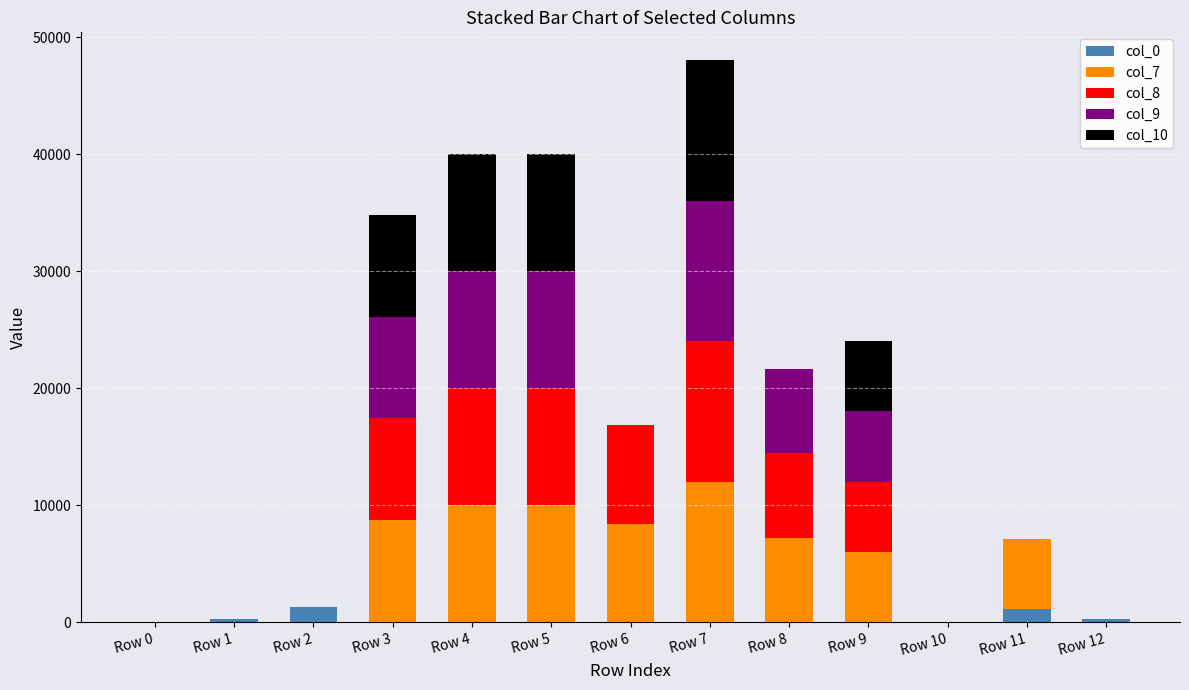

Count the number of data series in this chart.

5